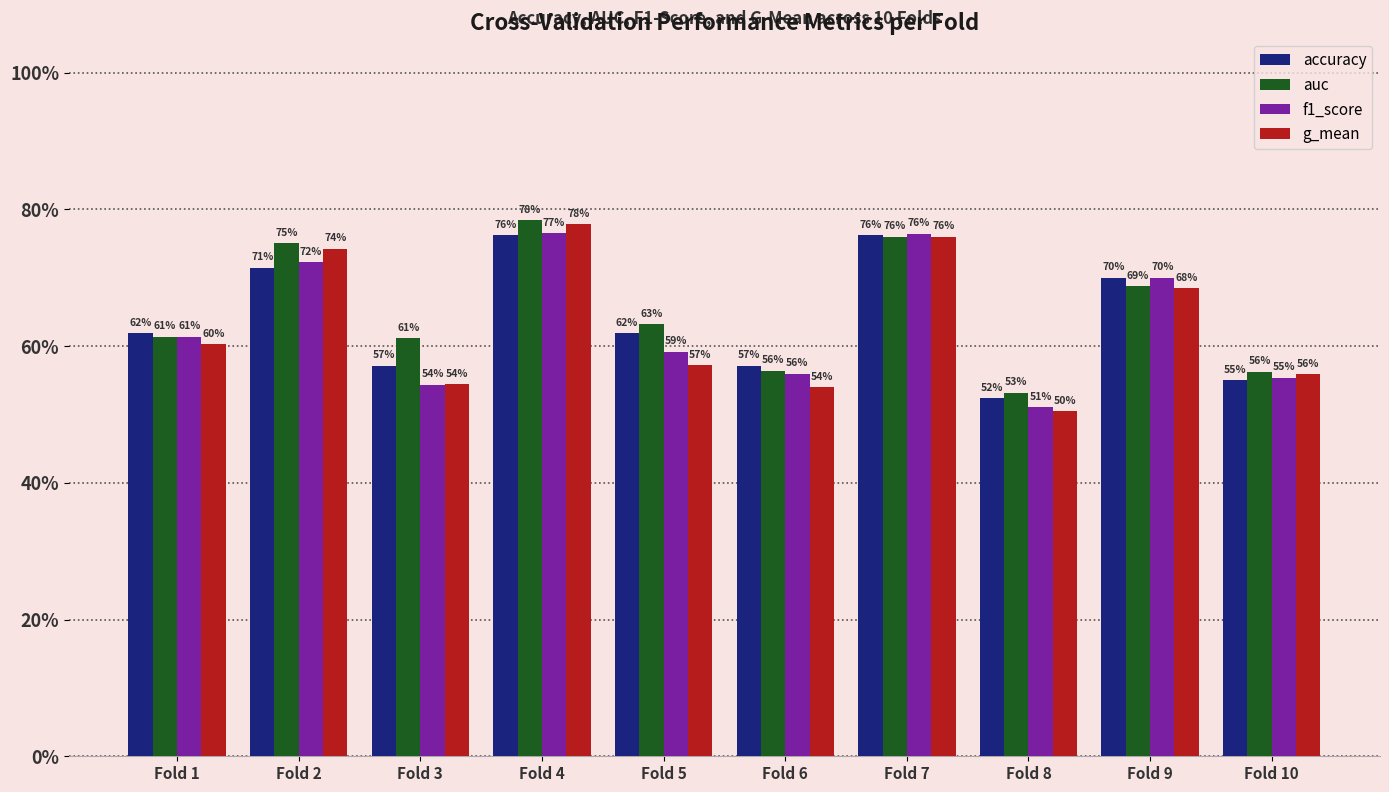

Are the bars grouped side by side (vs. stacked)?

Yes